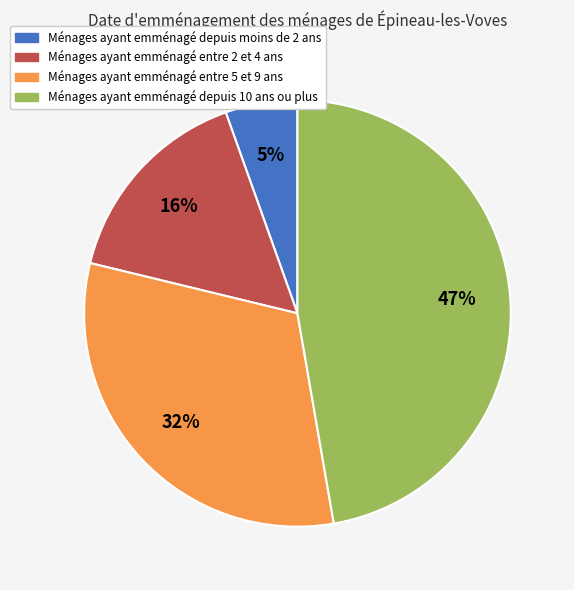

To the nearest percent, what portion does Ménages ayant emménagé depuis moins de 2 ans represent?

5%